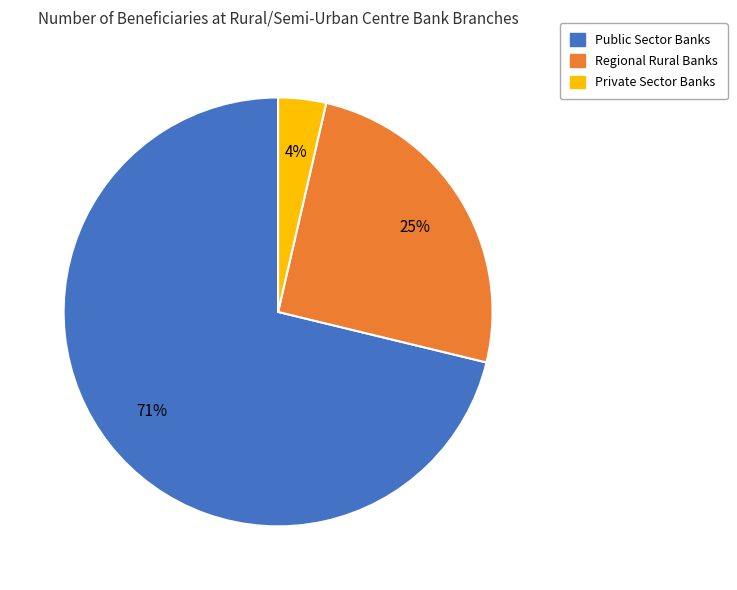

What is the largest slice in the pie chart?

Public Sector Banks